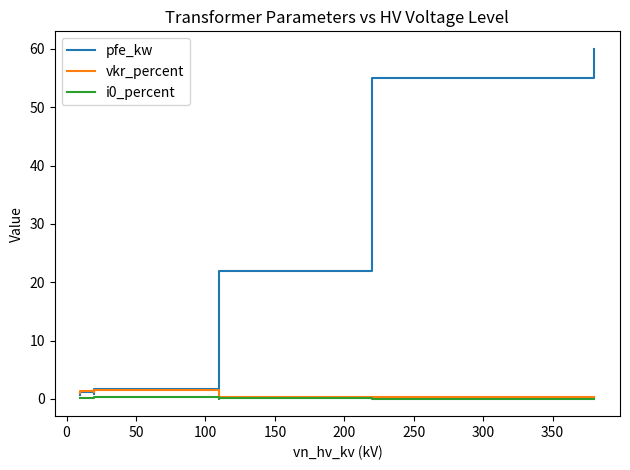

True or false: i0_percent has more than 0 points higher than both neighbors.

True